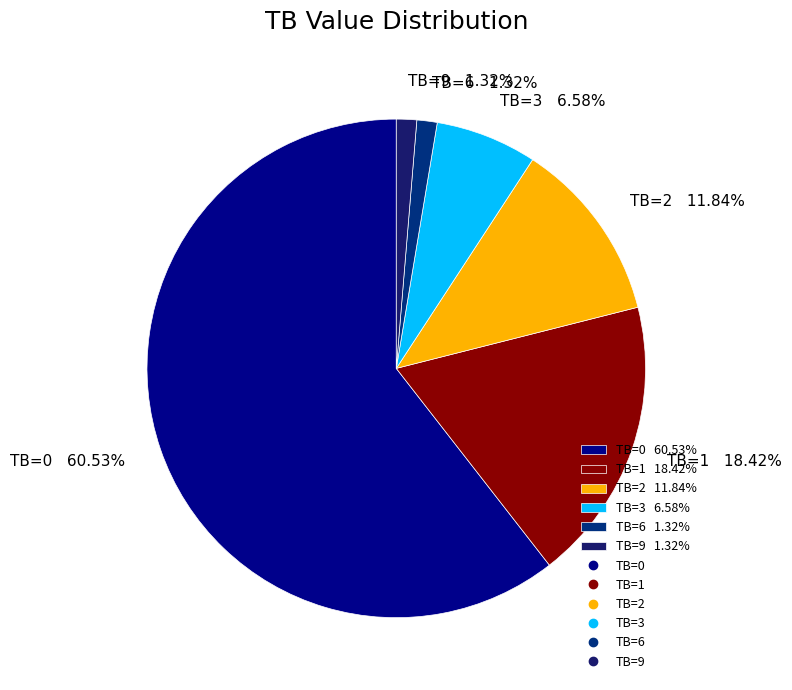

What portion of the pie excludes TB=0?

39.5%